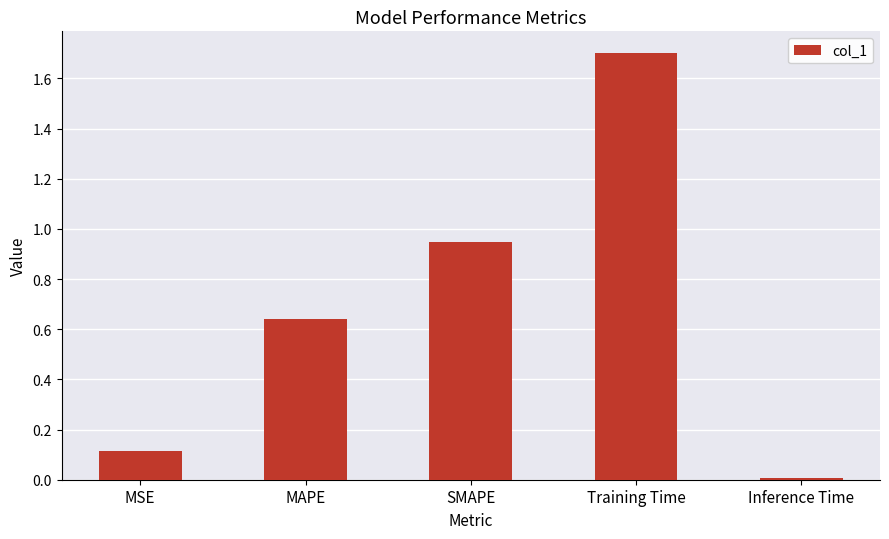

List the labels in order of value, largest first.

Training Time, SMAPE, MAPE, MSE, Inference Time